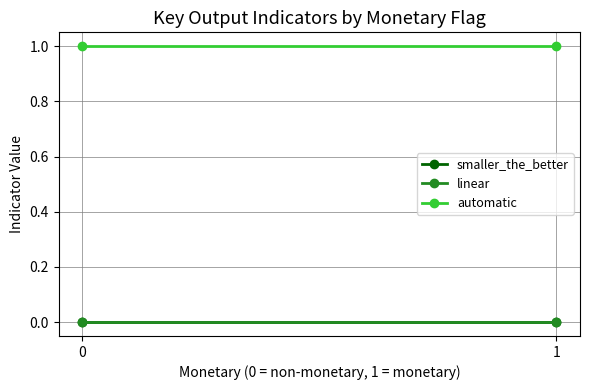

Is the value of smaller_the_better at 0 greater than the value of linear at 1?

No